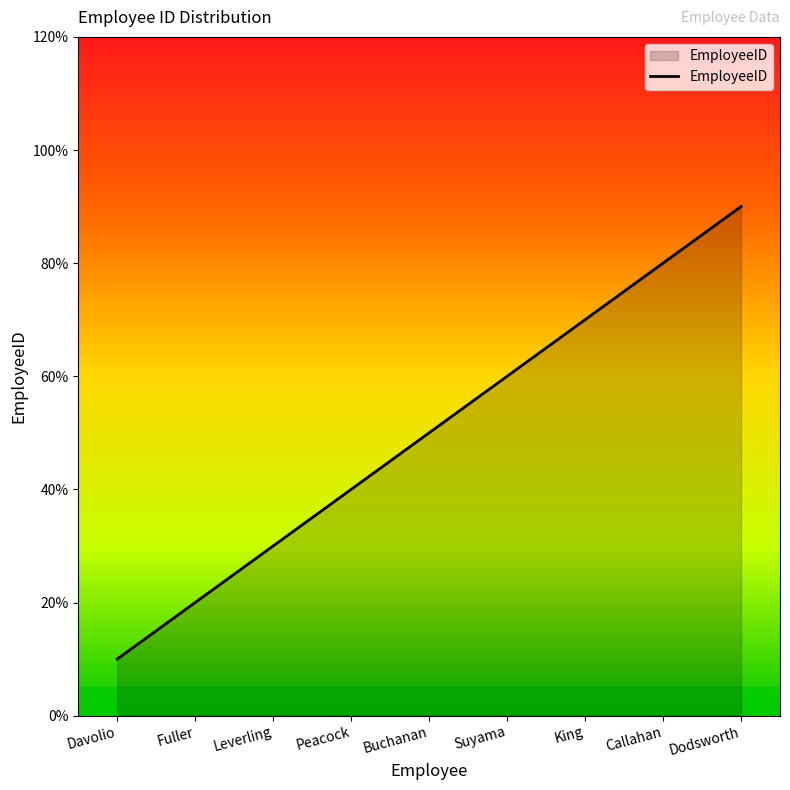

What is the change in value from Suyama to Dodsworth?

+3